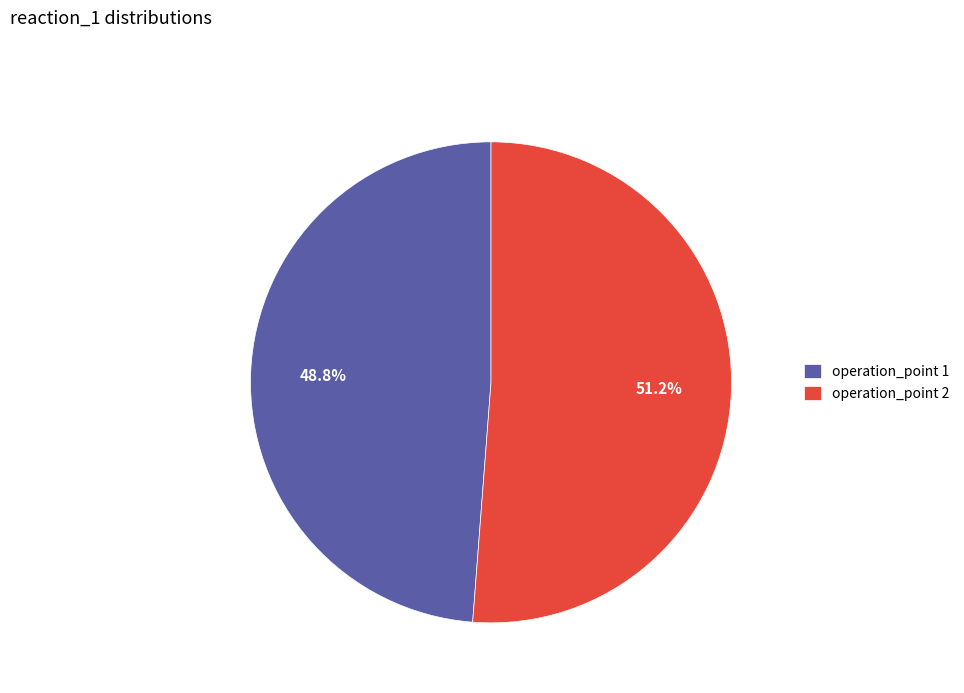

Which category has the biggest portion of the pie?

operation_point 2